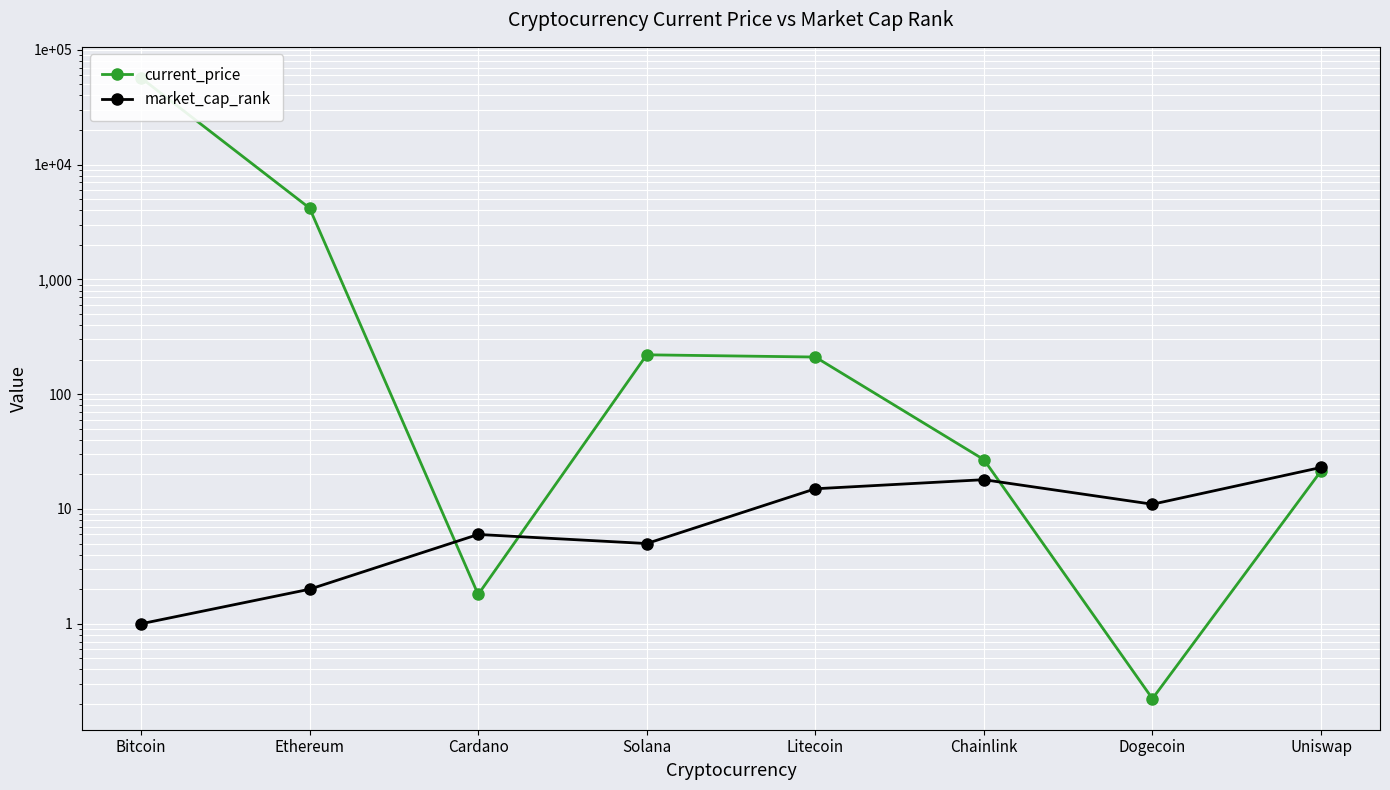

What position from the left is Uniswap?

8